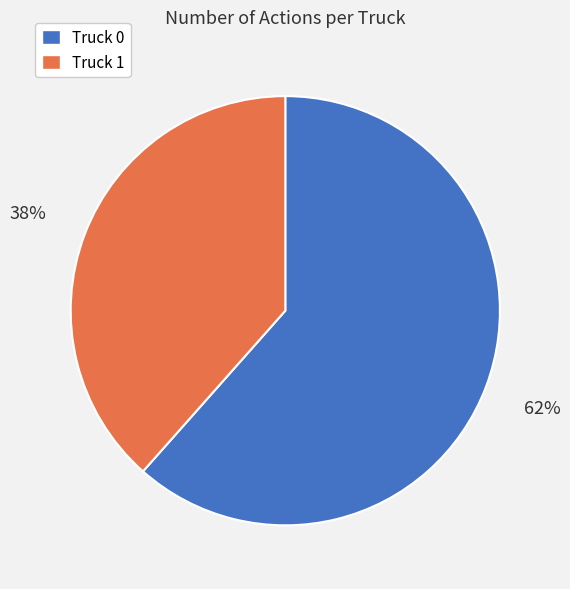

What is the ratio of the value at Truck 0 to the value at Truck 1?

1.6